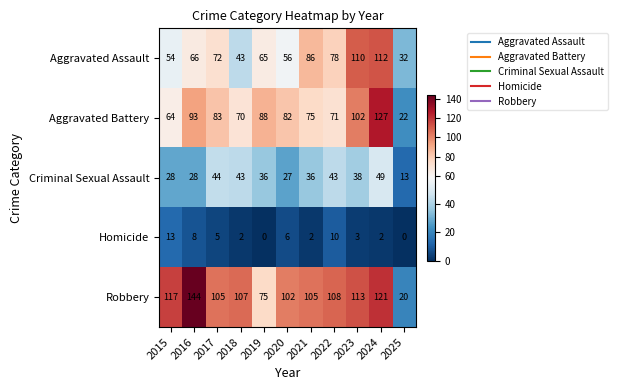

Is it true that Robbery equals 144 at 2016?

True